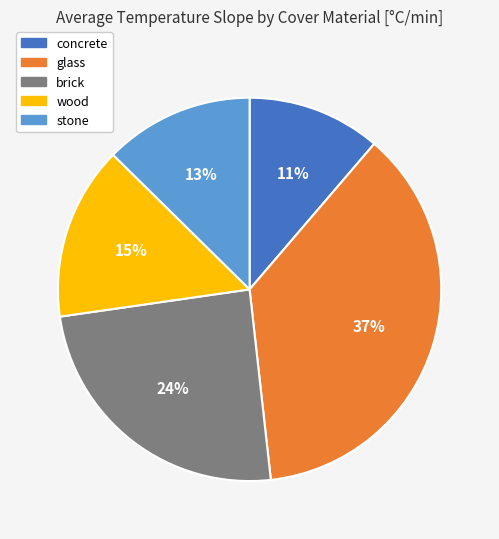

Count the number of slices in the pie.

5